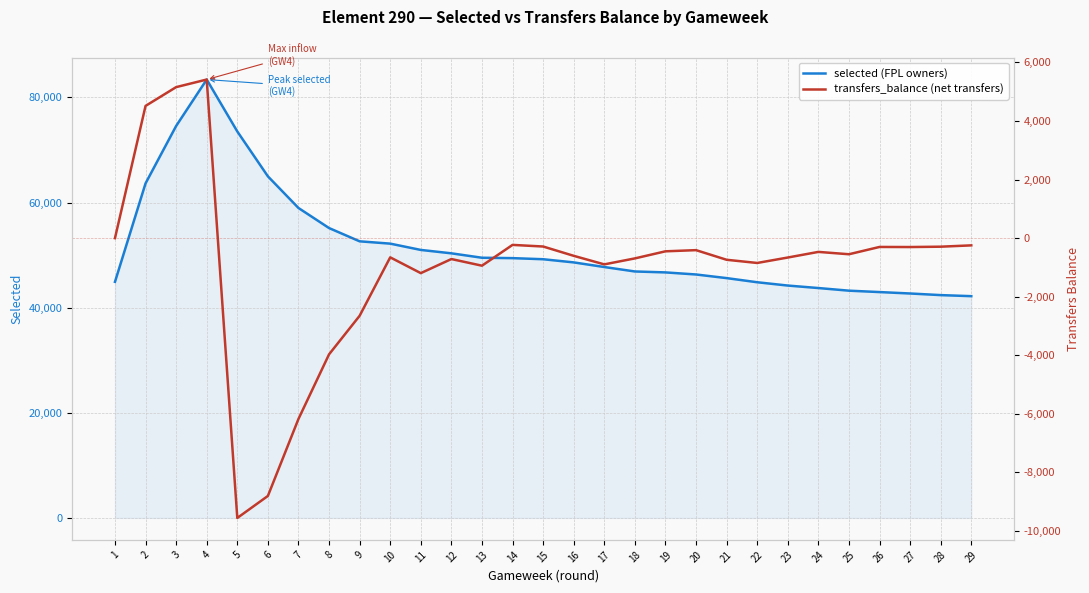

At which category does the chart reach its peak across all series?

4